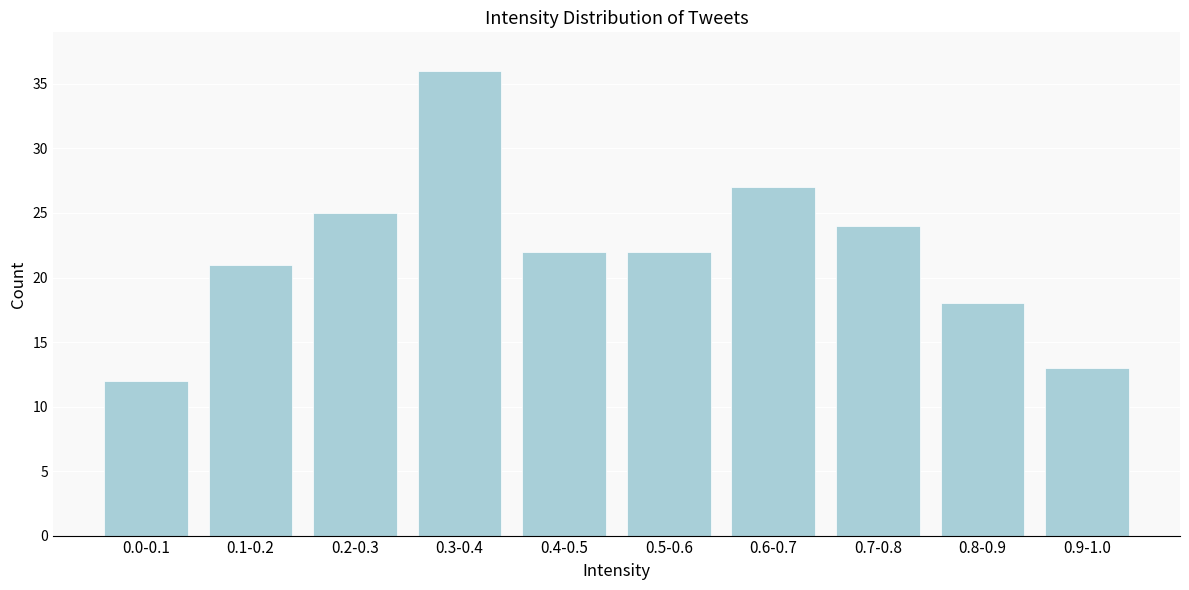

Reading right to left, what are all the values shown in this chart?

13	18	24	27	22	22	36	25	21	12